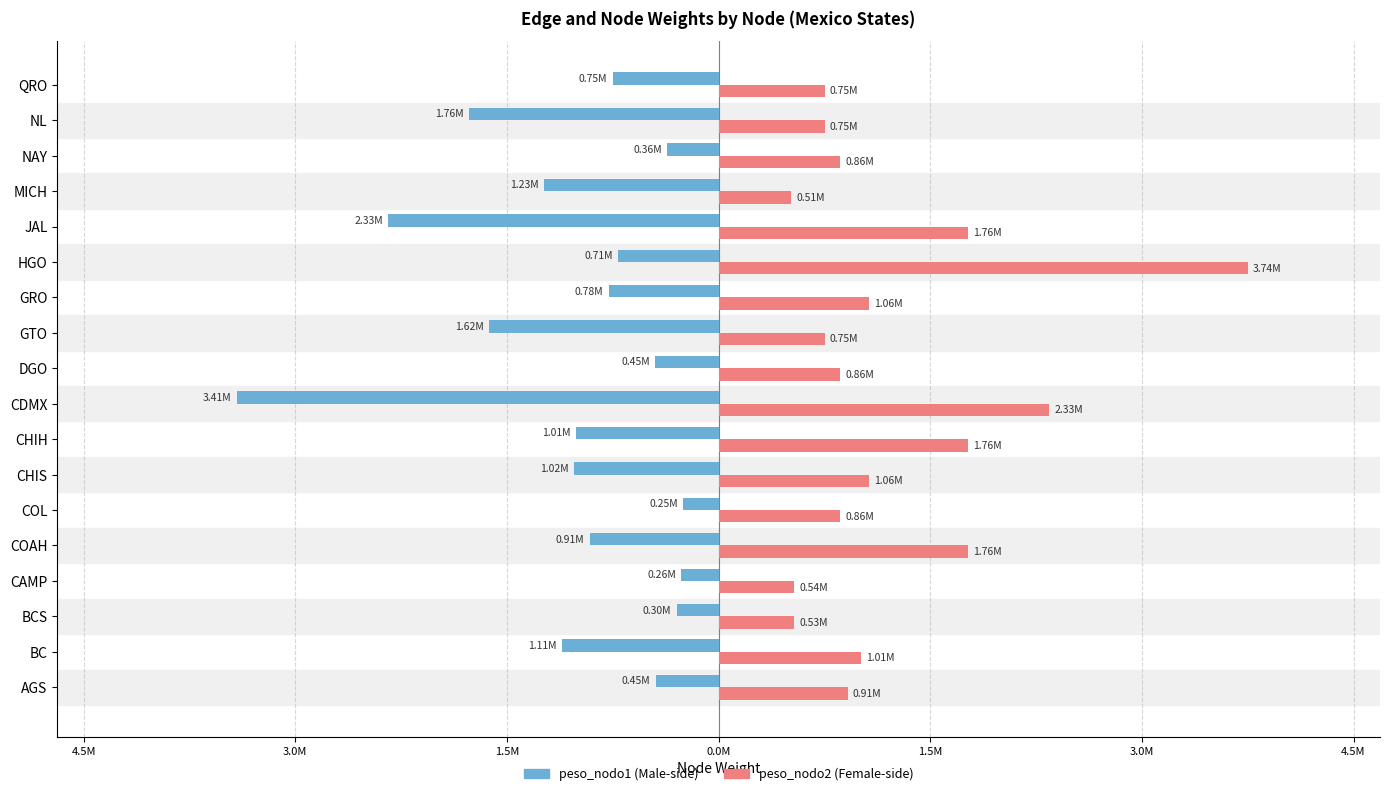

How many bars are there in total?

36